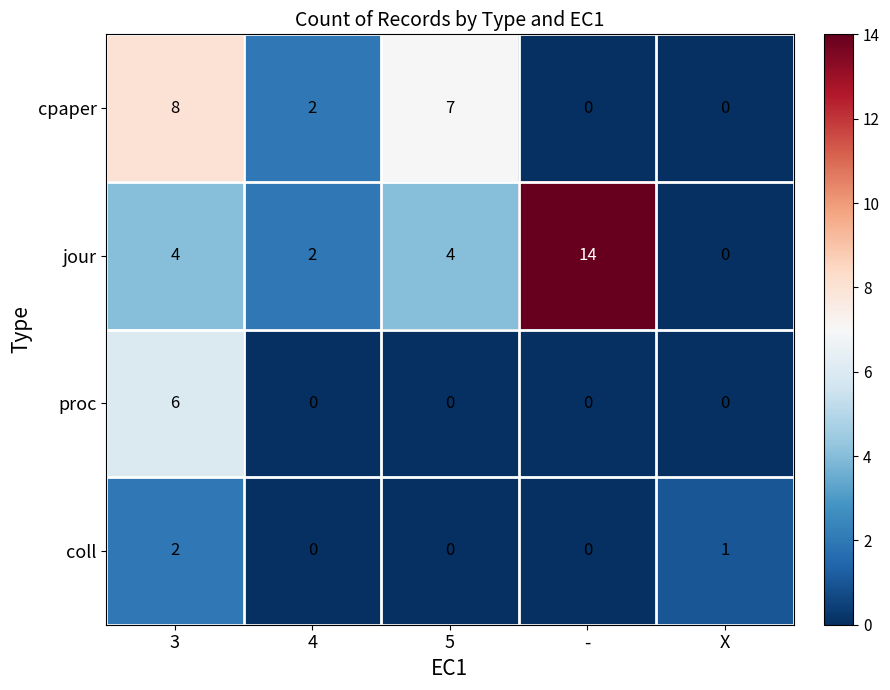

Reading left to right, transcribe all the data shown in this chart.

cpaper: 8	2	7	0	0
jour: 4	2	4	14	0
proc: 6	0	0	0	0
coll: 2	0	0	0	1